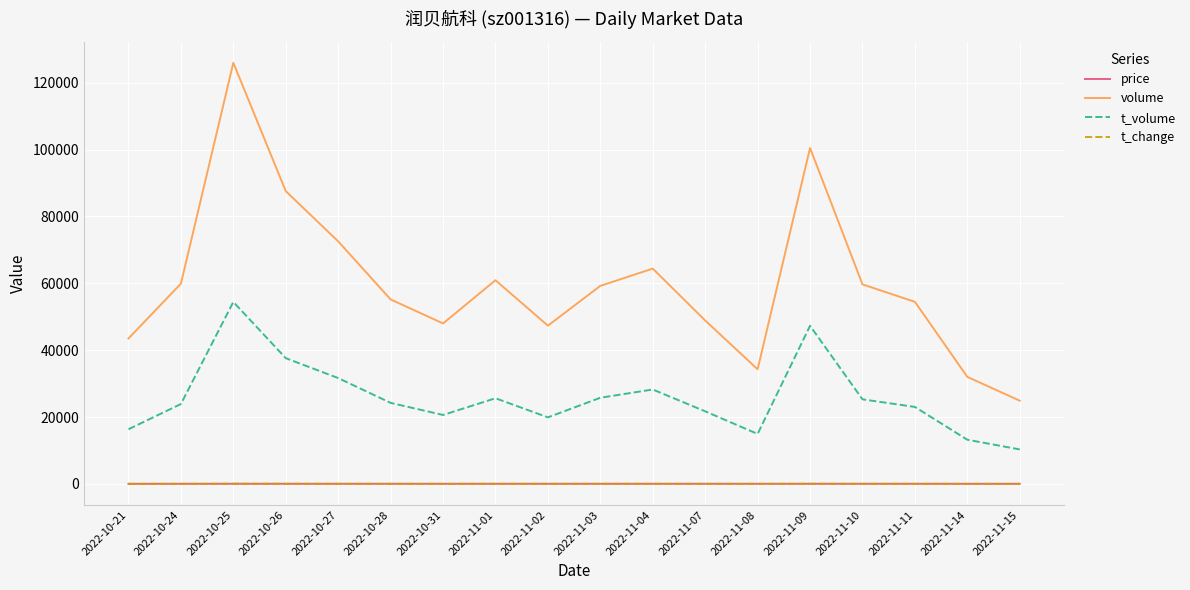

Where is volume nearest to the value 75420?

2022-10-27